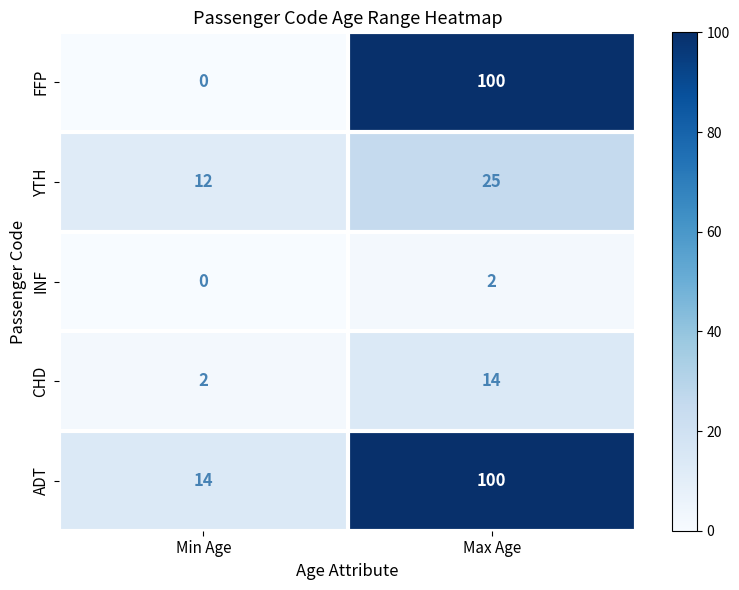

Which series has the largest range (max minus min)?

FFP